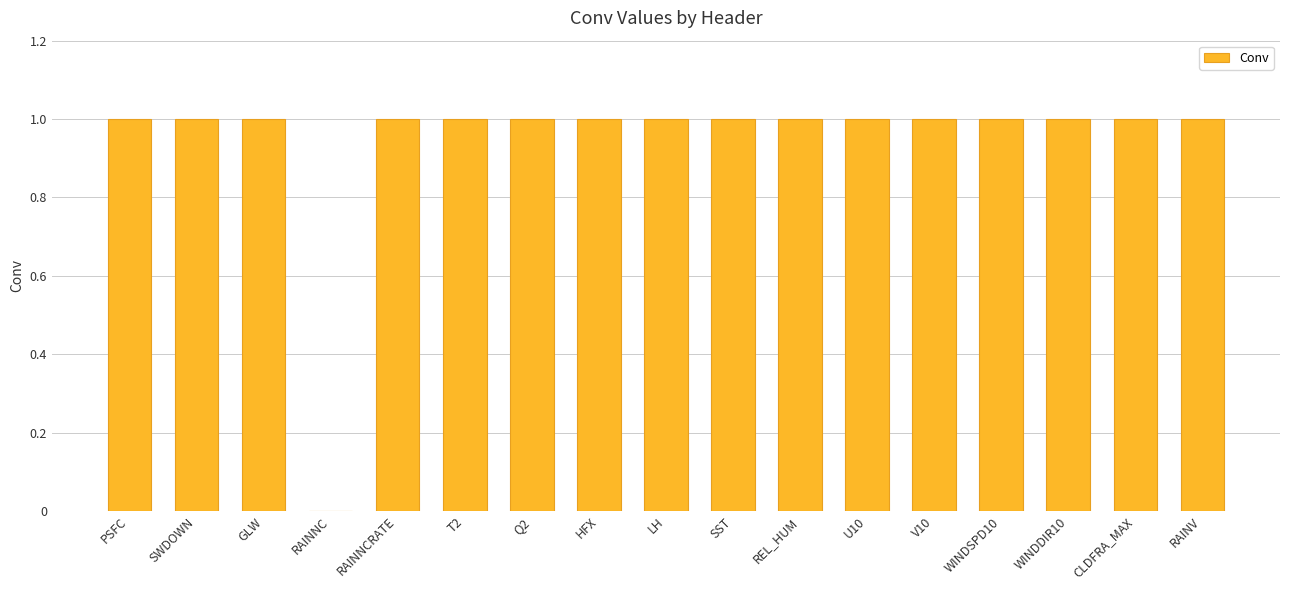

What value does the data have at SWDOWN?

1.0